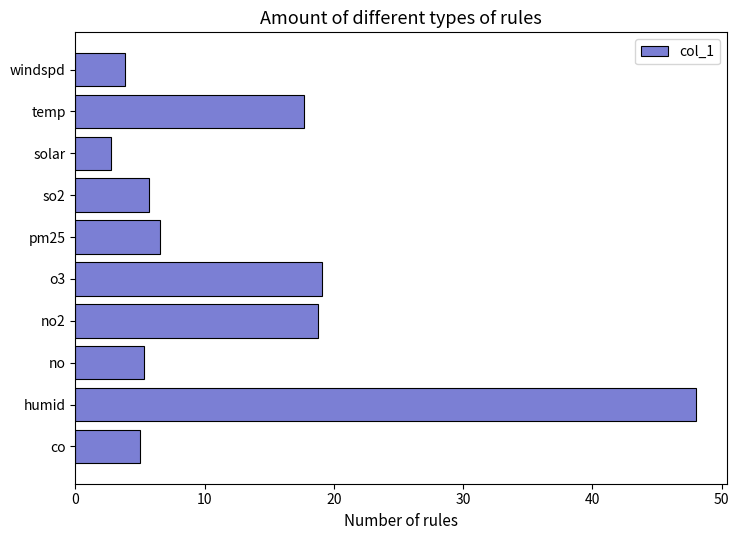

The chart shows a value of 48.0 at humid. True or false?

True